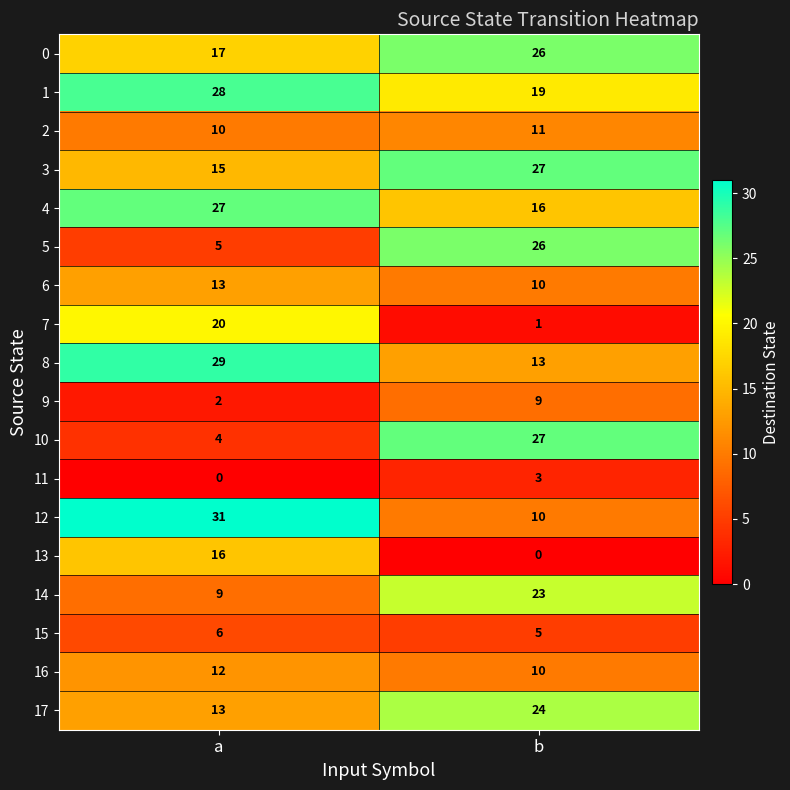

What is the average value of the 10 series?

16